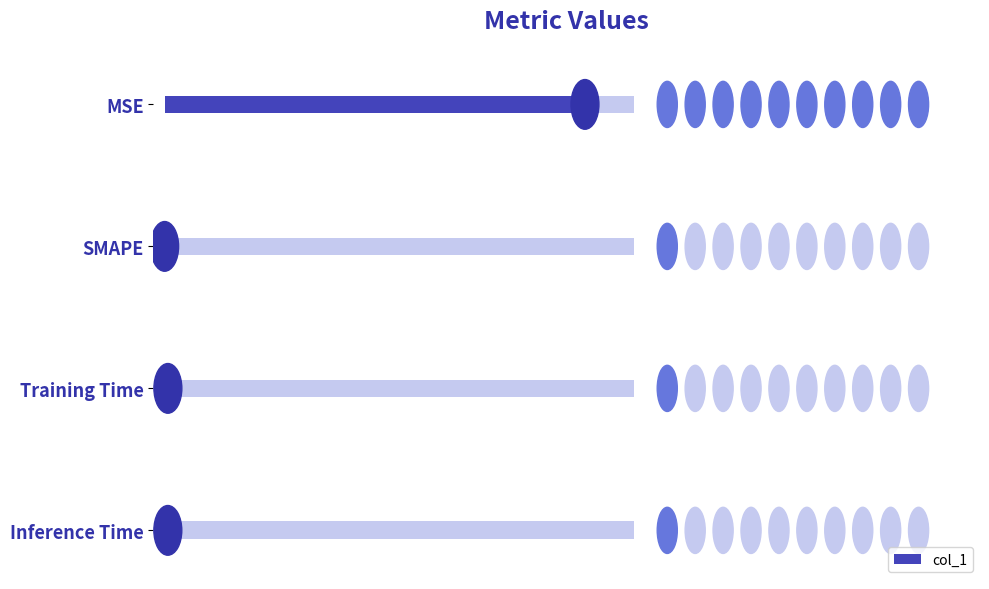

At which category does the chart reach its peak across all series?

MSE